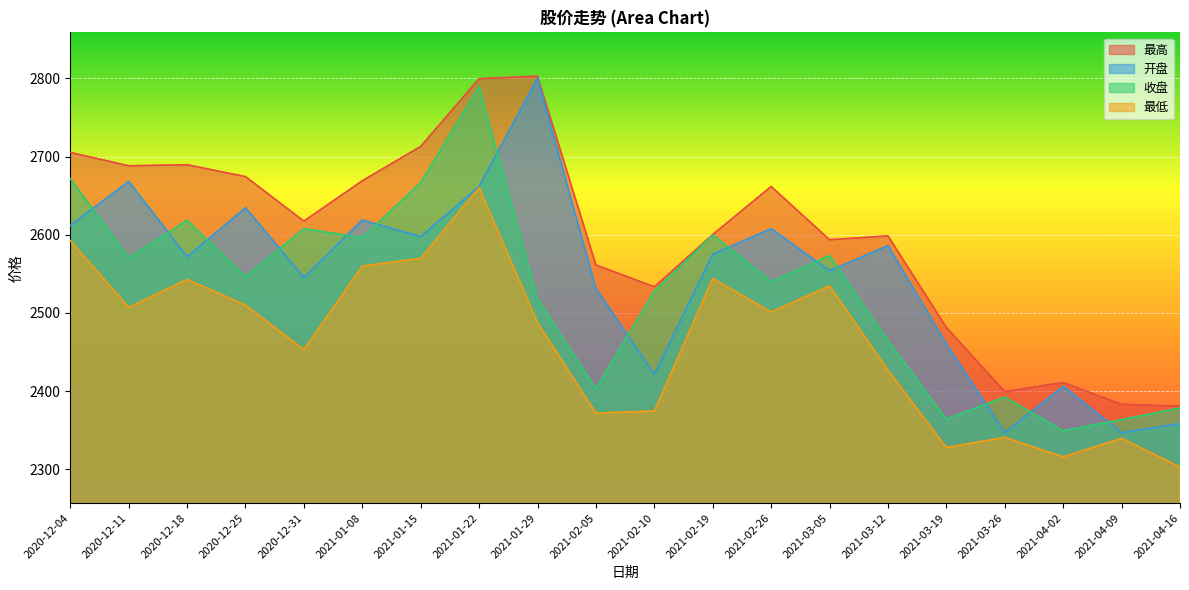

What is the difference between the second highest and second lowest values in the 收盘 series?

308.1